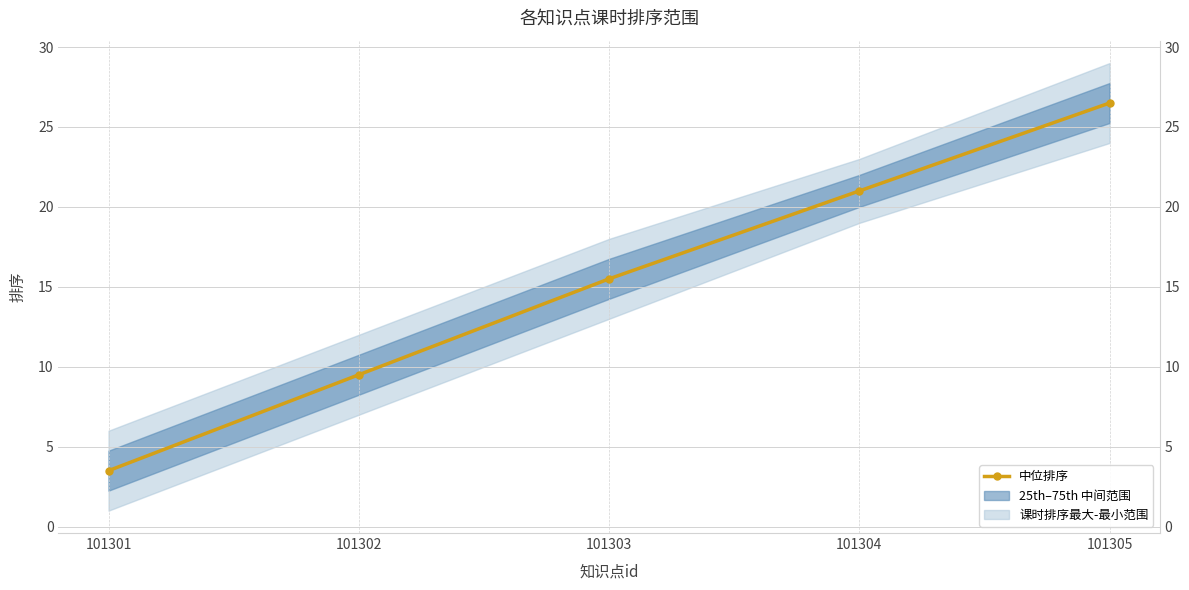

What is the sum of the values at 101303 and 101305?

42.0